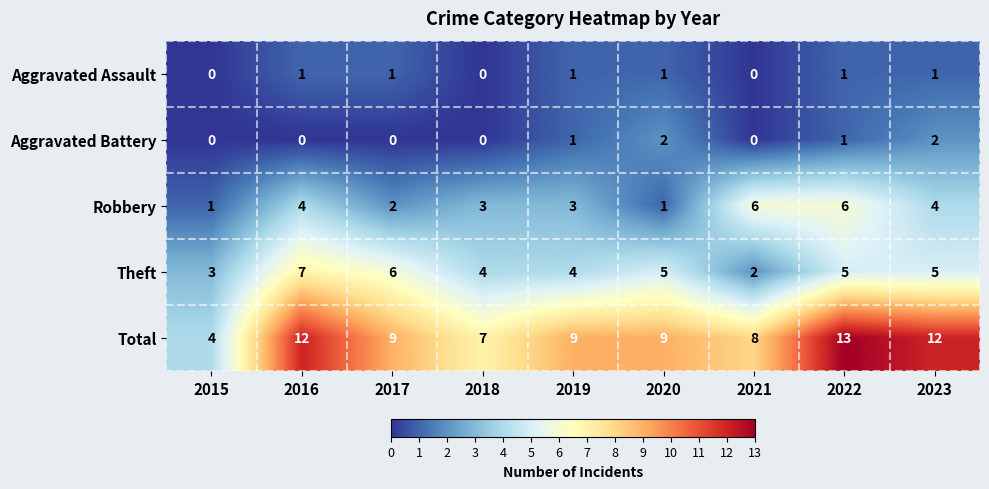

What is the average value of the Robbery series?

3